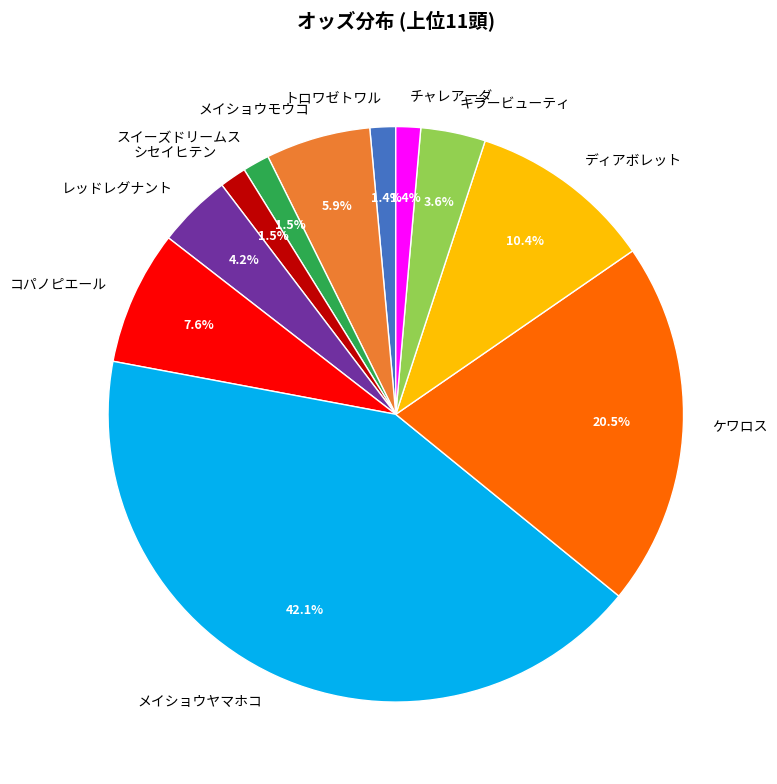

How many segments does this pie chart have?

11